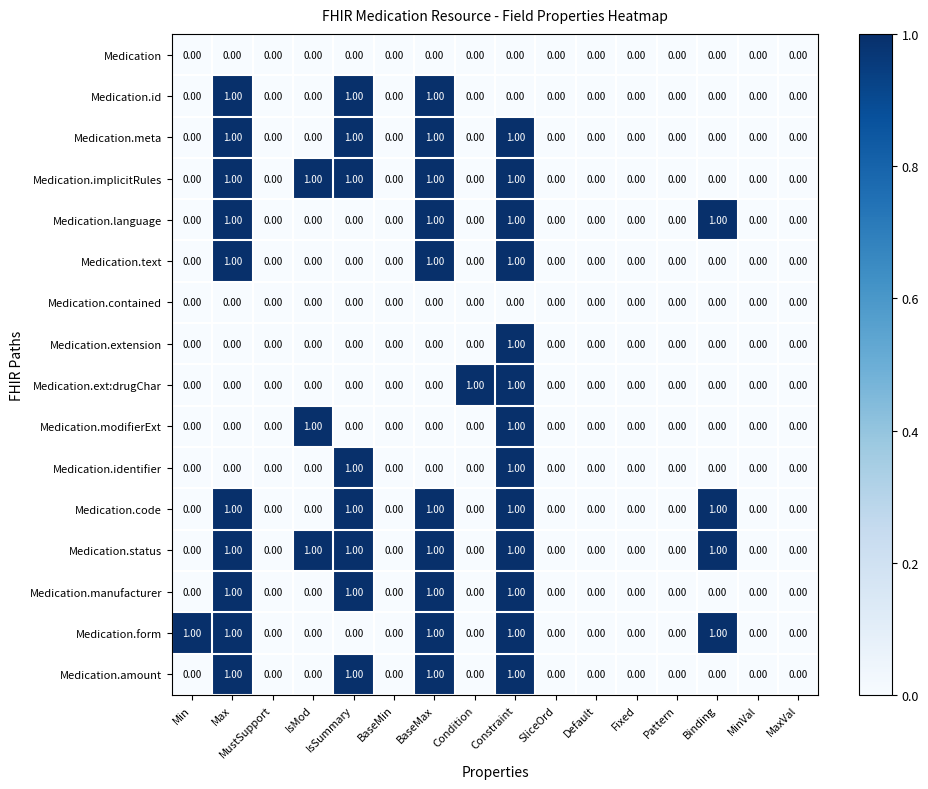

What is the sum of all Medication.meta values?

4